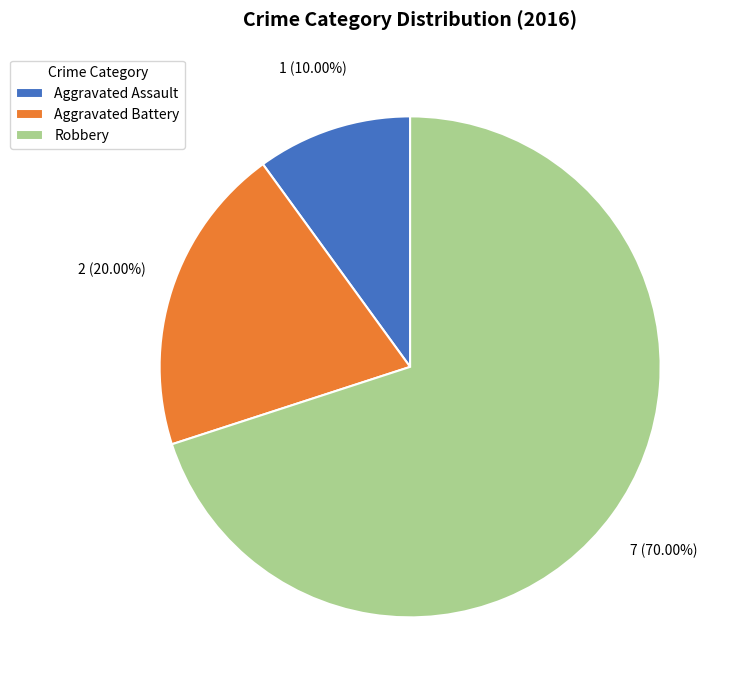

To the nearest percent, what is the average slice percentage?

33%